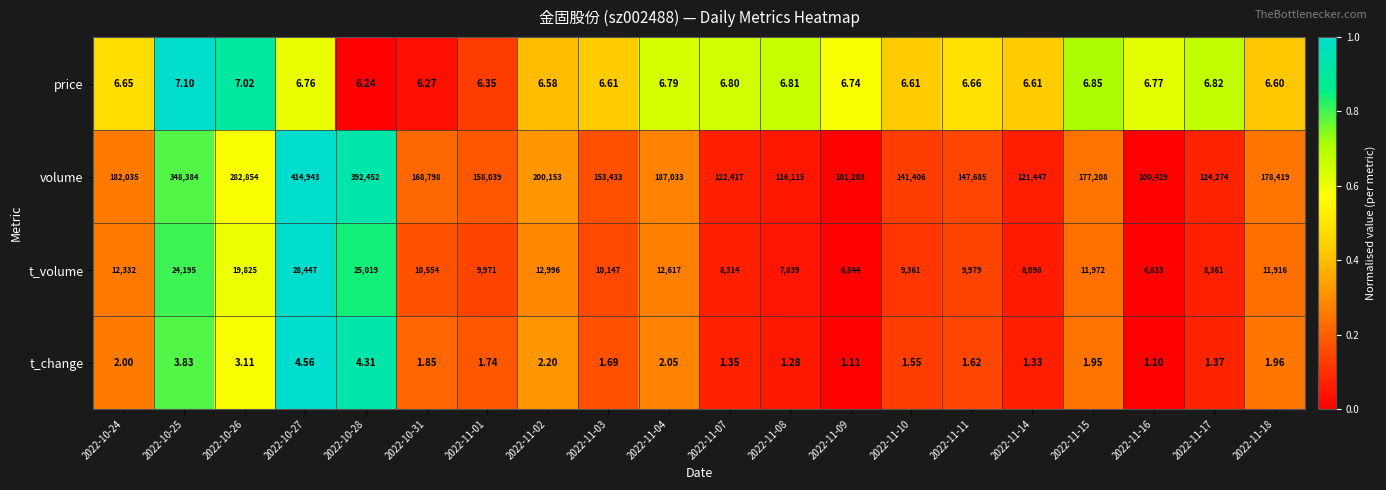

At 2022-11-18, list the series in order from smallest to largest.

t_change, price, t_volume, volume